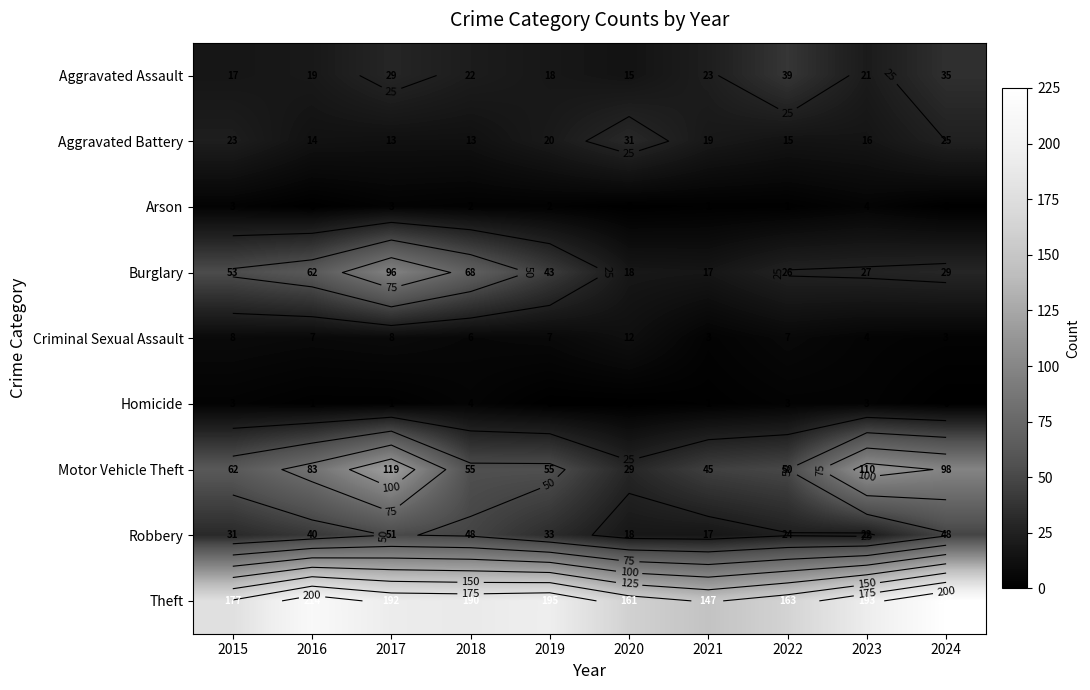

Which series has the largest range (max minus min)?

Motor Vehicle Theft